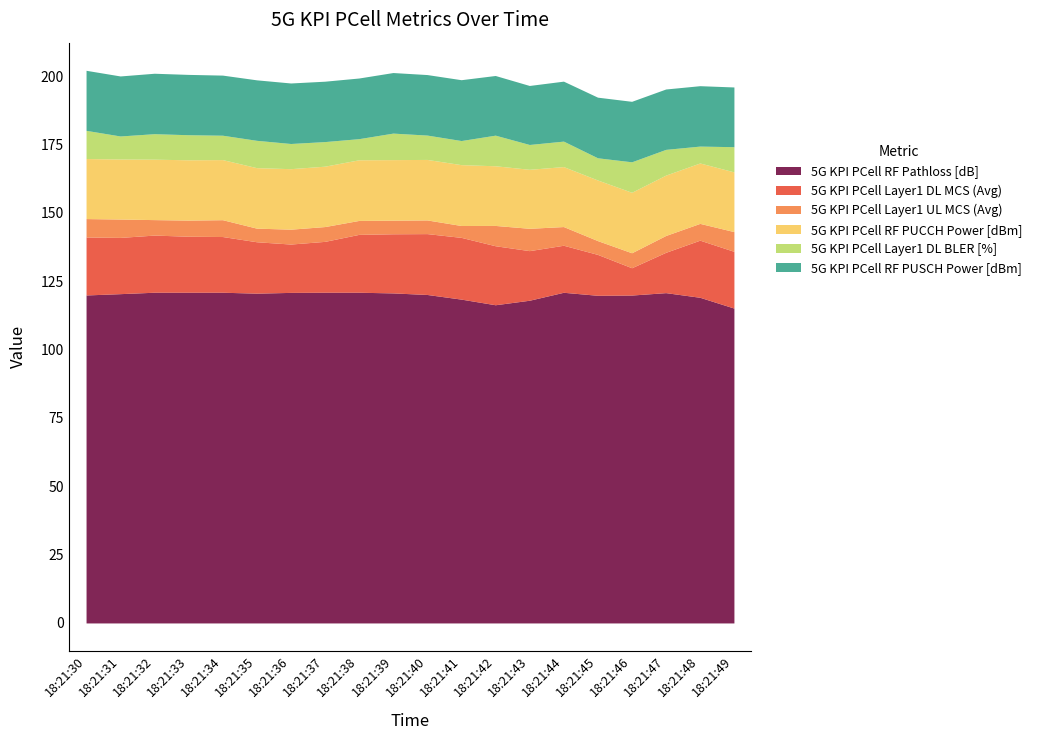

Which has a higher value, 18:21:42 or 18:21:40?

18:21:40